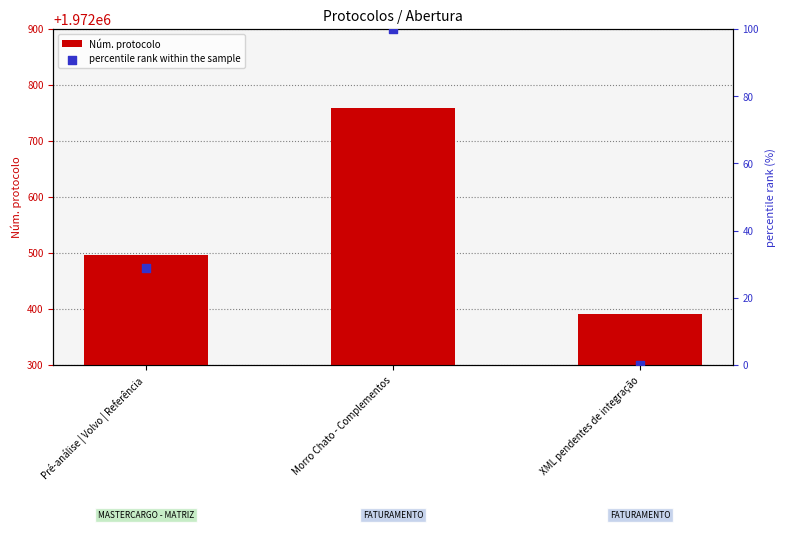

Which series has the largest Y range (max minus min)?

Núm. protocolo